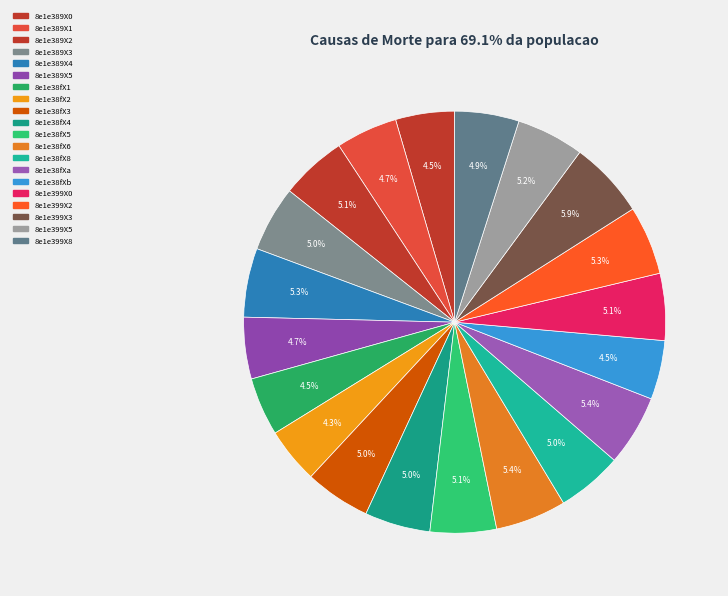

To the nearest percent, what is the average slice percentage?

5%